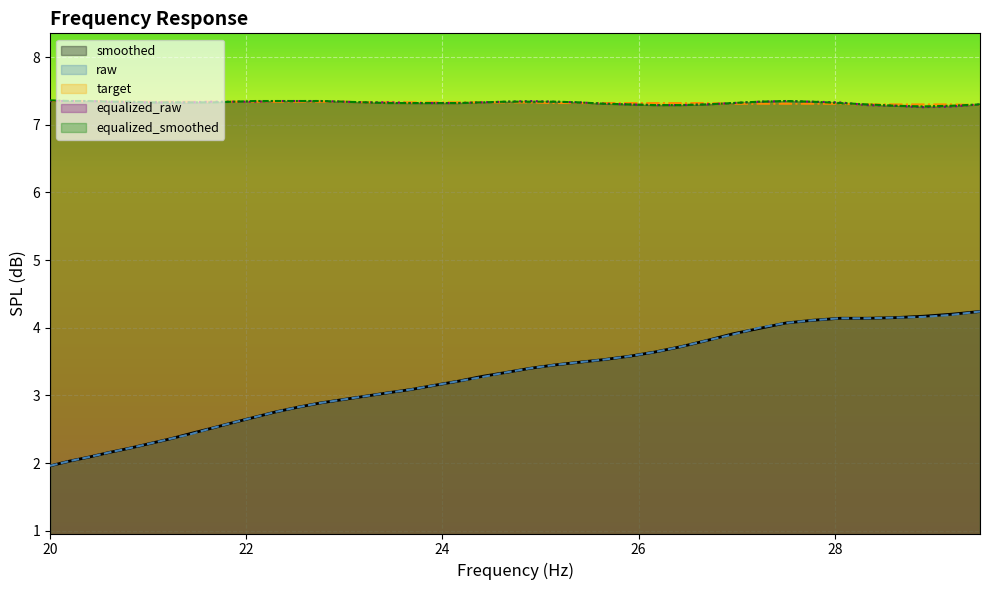

What is the smallest value displayed?

2.0